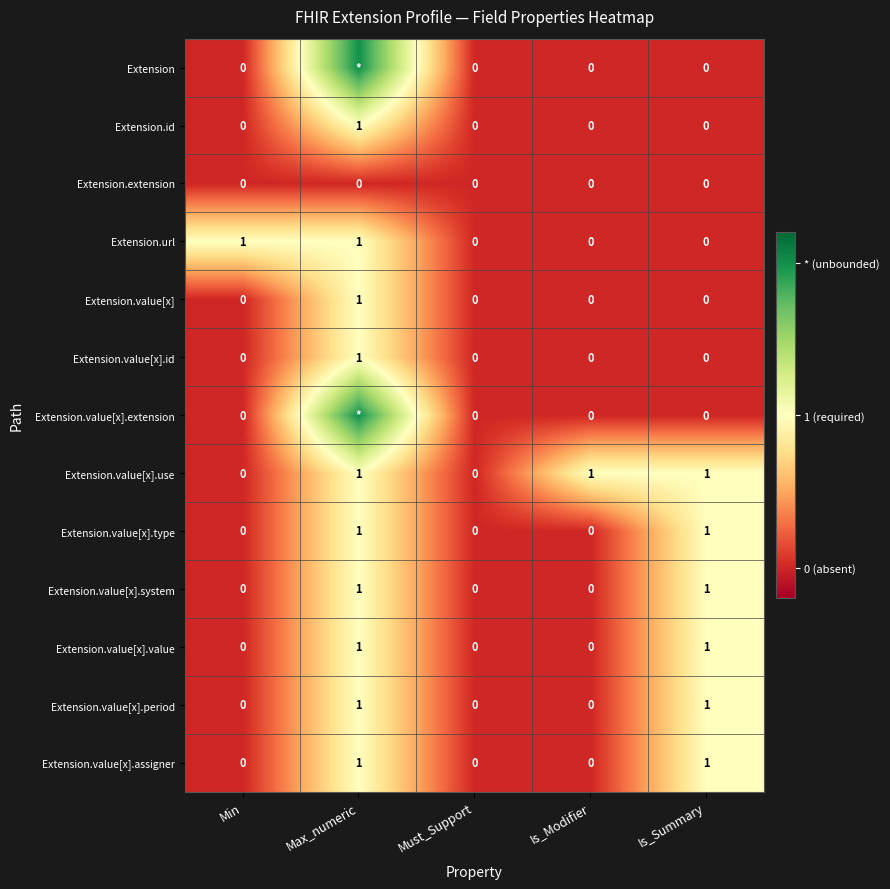

Is it true that Extension.value[x] equals 1 at Must_Support?

False